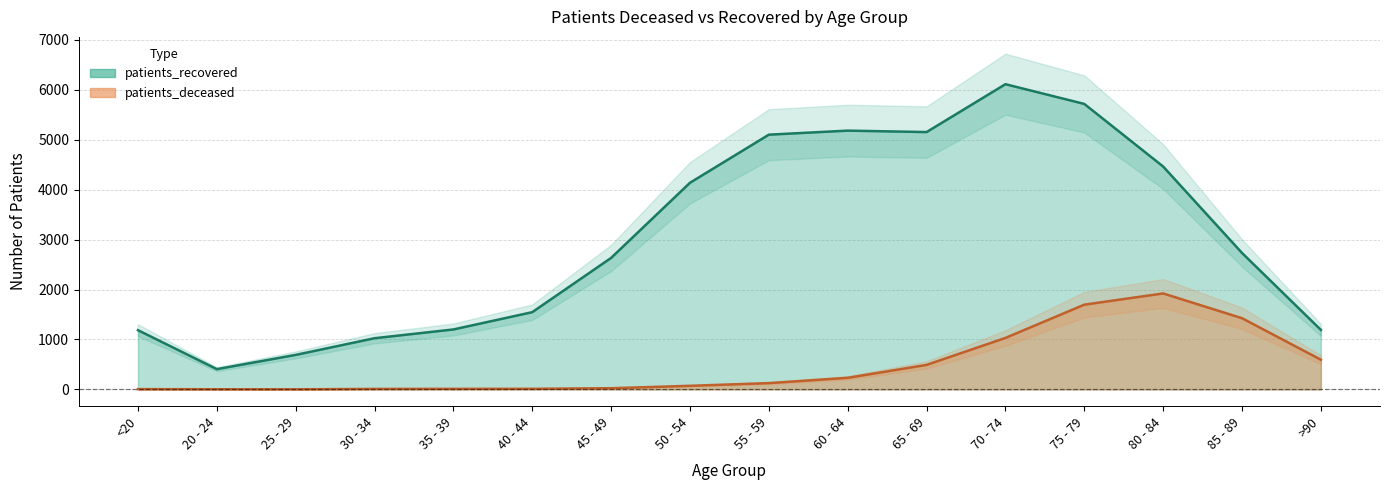

True or false: patients_recovered has more than 1 interior local peaks.

True